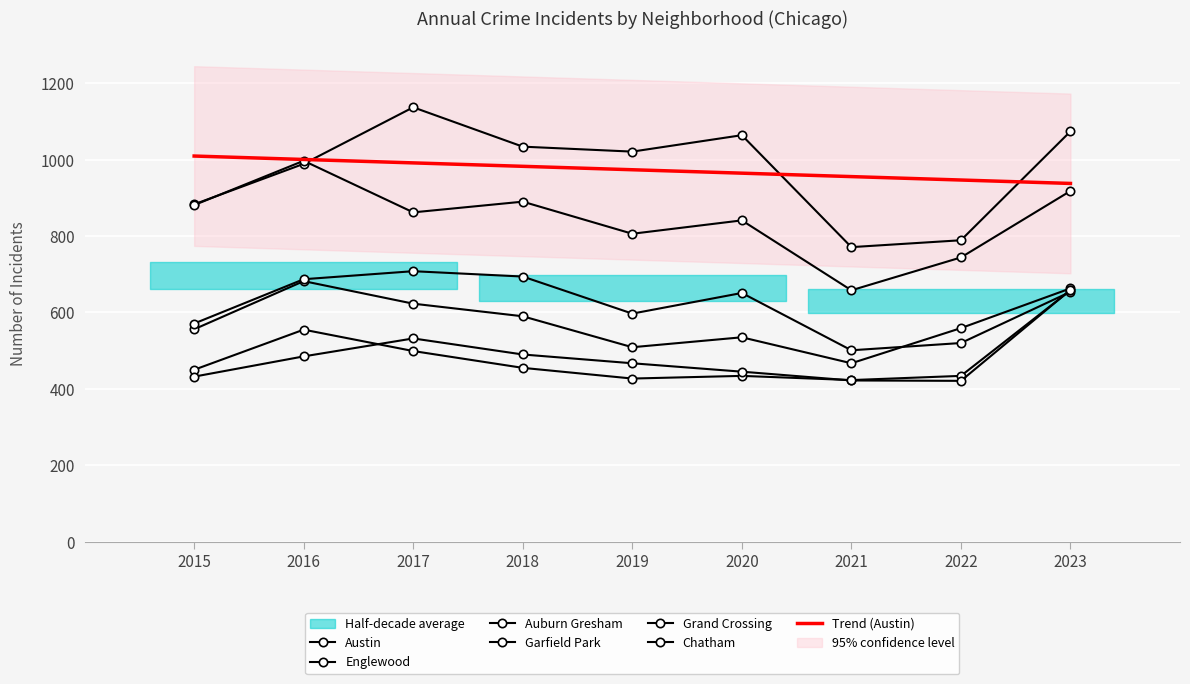

At which category does Englewood reach its first local peak?

2016